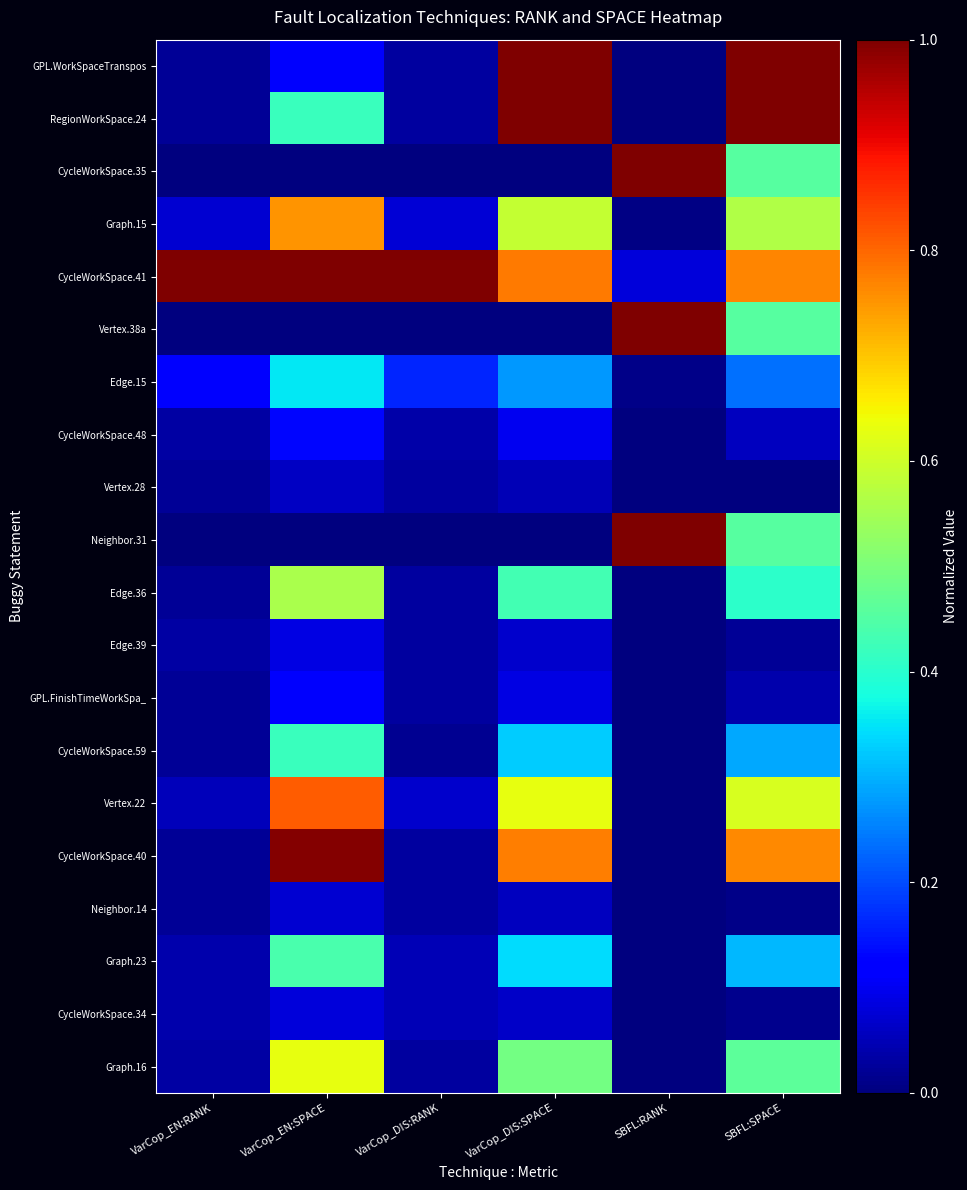

Rank the series at VarCop_DIS:SPACE from lowest to highest value.

CycleWorkSpace.35, Vertex.38a, Neighbor.31, Vertex.28, Neighbor.14, CycleWorkSpace.34, Edge.39, GPL.FinishTimeWorkSpa_, CycleWorkSpace.48, Edge.15, CycleWorkSpace.59, Graph.23, Edge.36, Graph.16, Graph.15, Vertex.22, CycleWorkSpace.40, CycleWorkSpace.41, GPL.WorkSpaceTranspos, RegionWorkSpace.24